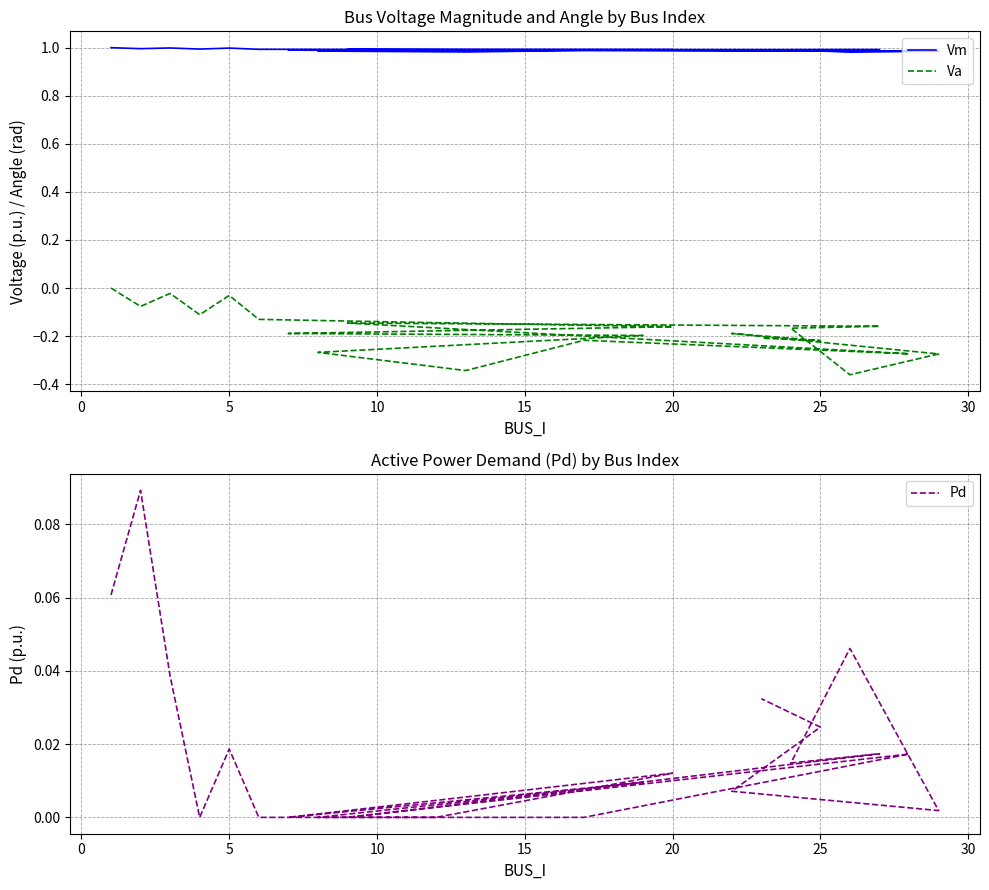

How many lines are shown in the chart?

3